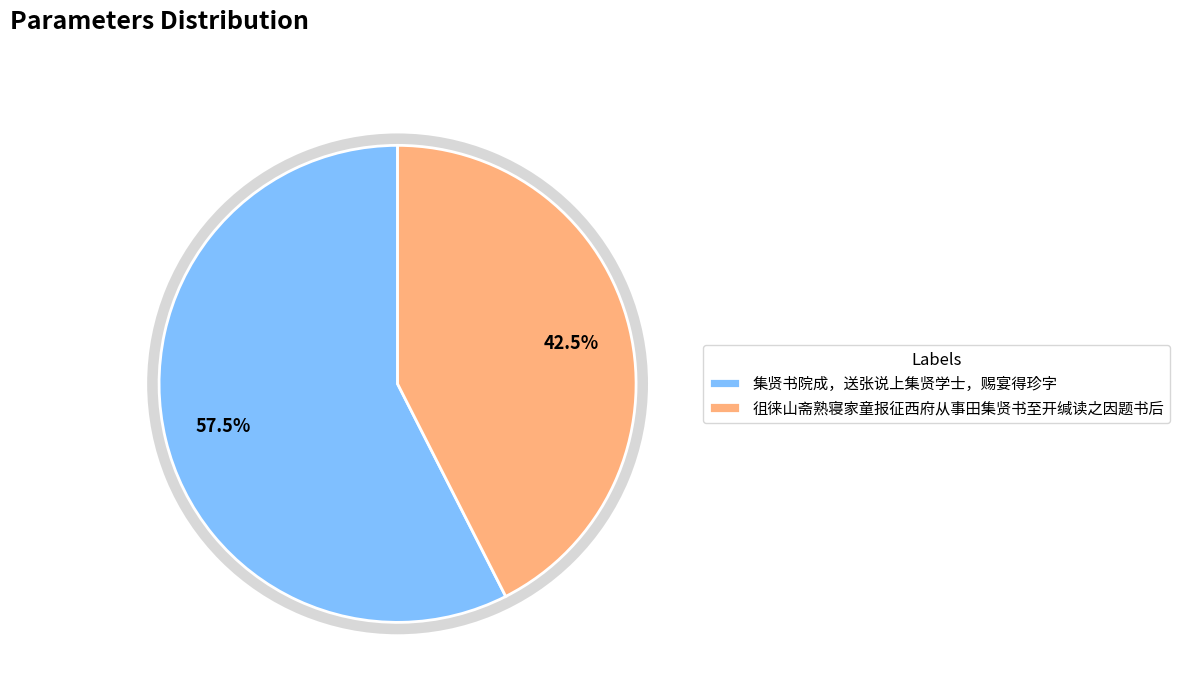

Rank the categories by value from lowest to highest.

徂徕山斋熟寝家童报征西府从事田集贤书至开缄读之因题书后, 集贤书院成，送张说上集贤学士，赐宴得珍字